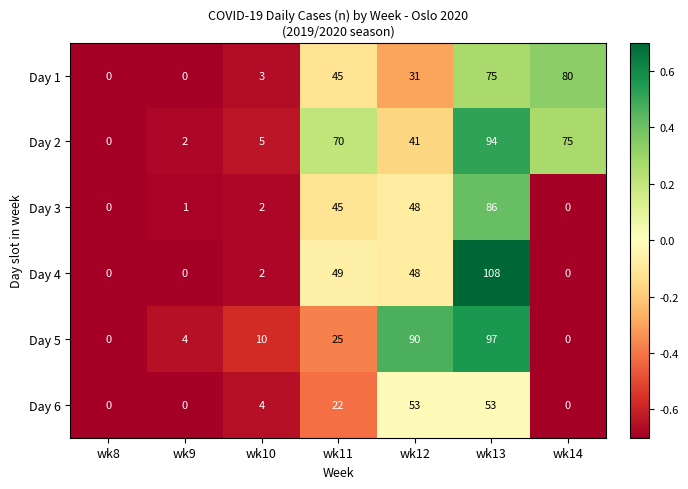

Is the value of Day 3 at wk13 greater than the value of Day 1 at wk10?

Yes